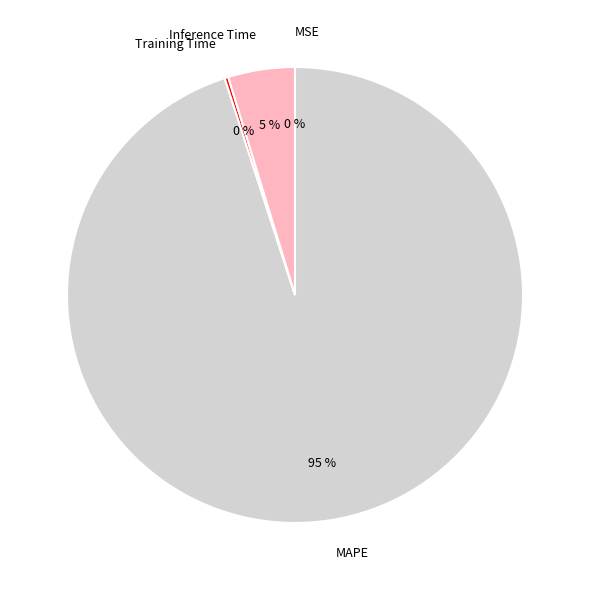

The MAPE slice represents 82% of the pie. True or false?

False